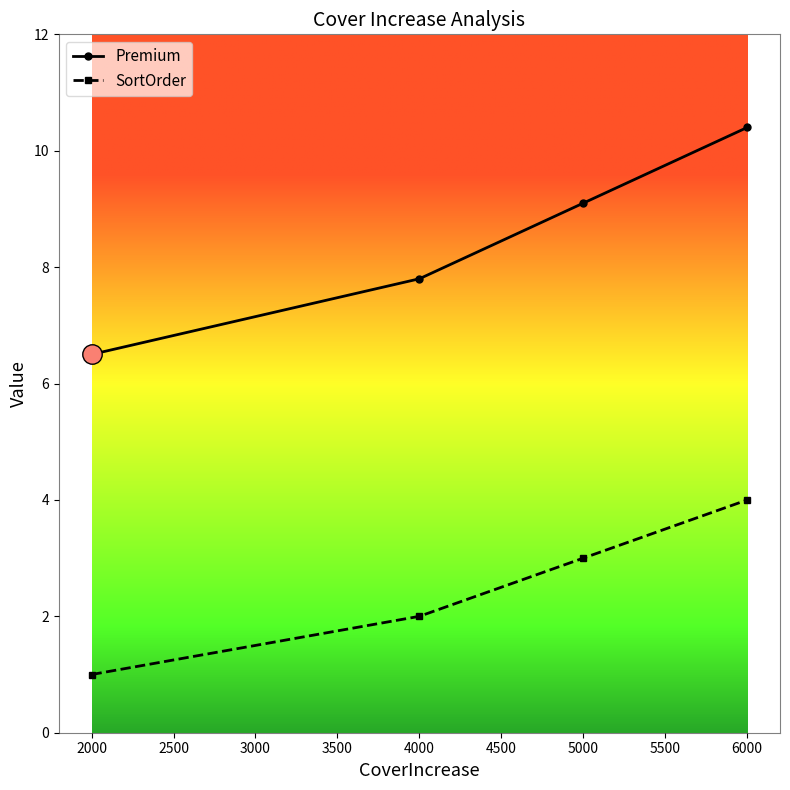

Which series has the widest spread of values?

Premium